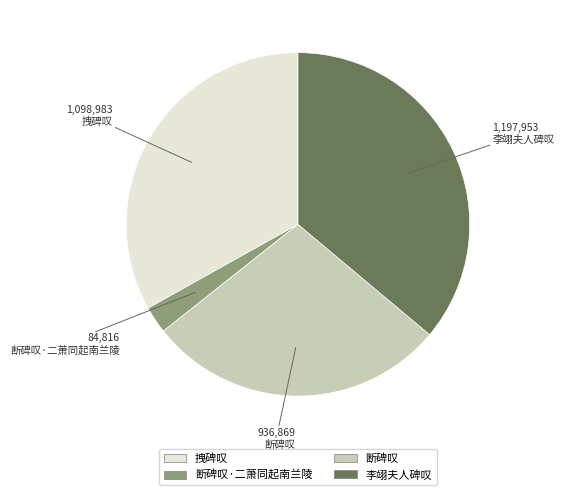

Rank the categories by value from highest to lowest.

李翊夫人碑叹, 拽碑叹, 断碑叹, 断碑叹·二萧同起南兰陵